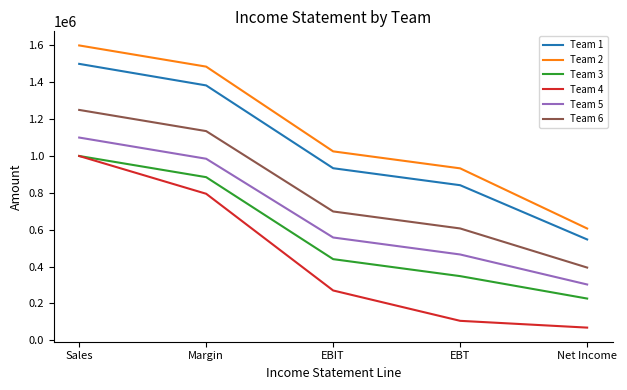

Between EBIT and EBT, which series saw the biggest shift?

Team 4